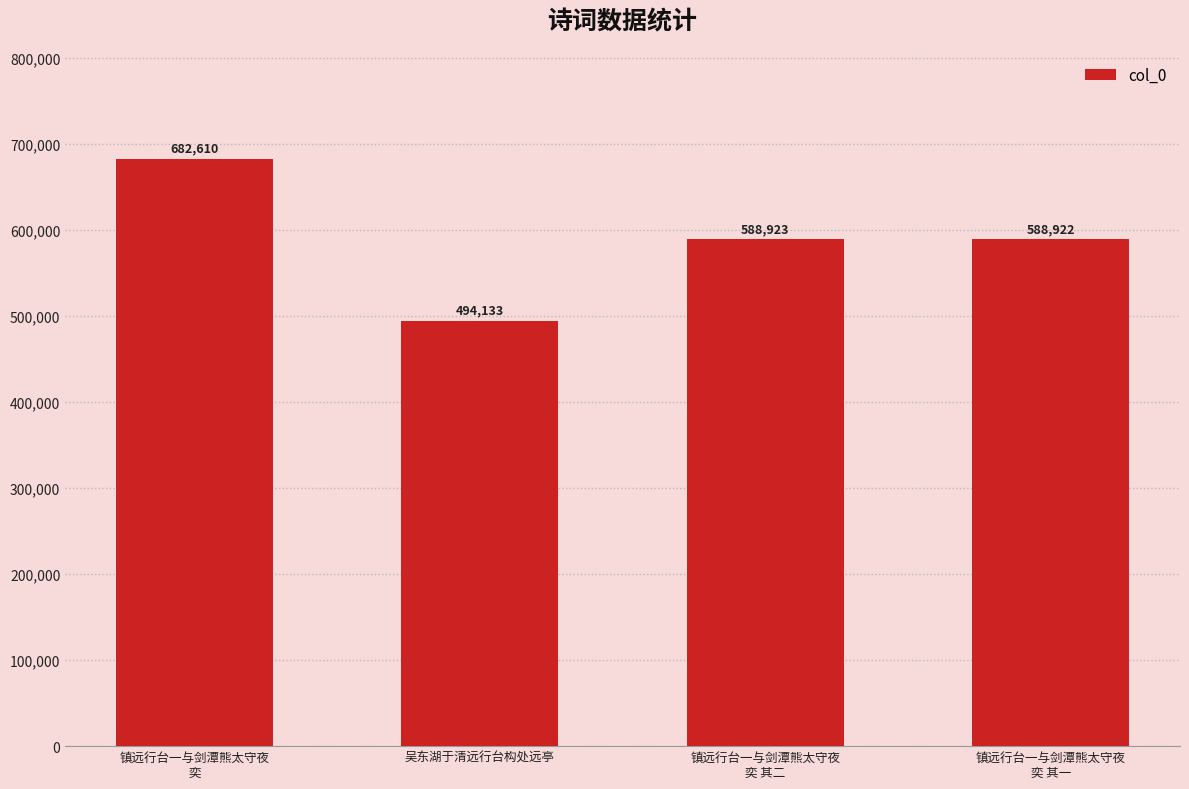

How many bars are there in total?

4